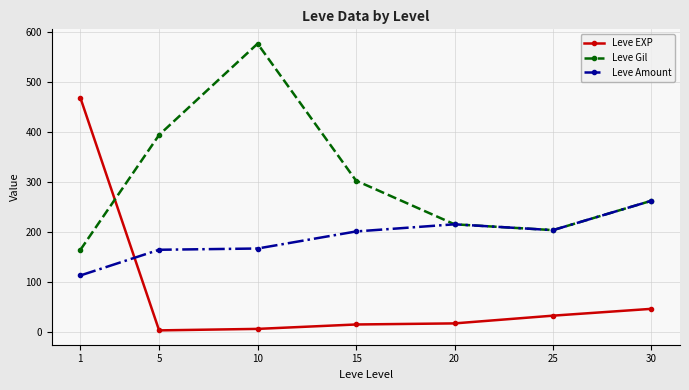

How many intersections are there between Leve Amount and Leve EXP?

1